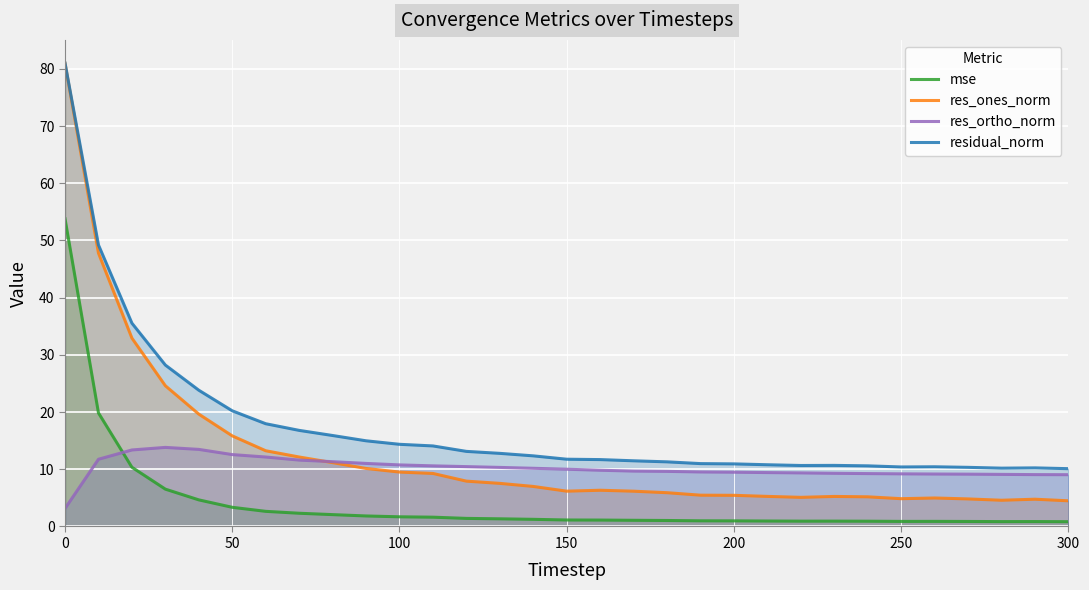

True or false: mse has a value of 53.8 at 0.

True